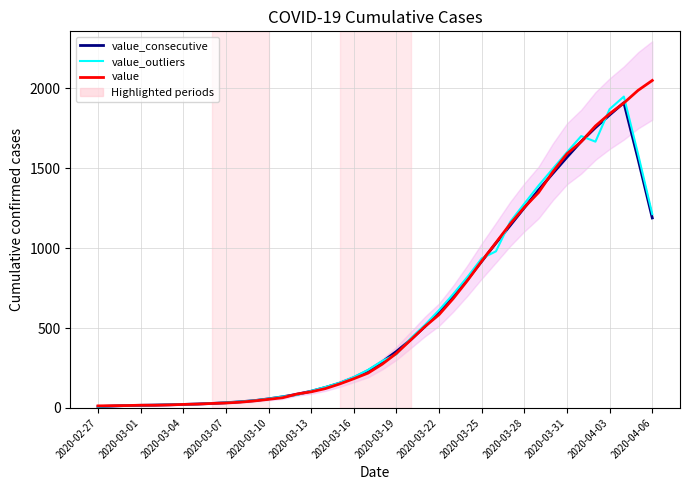

The value_consecutive series shows 85.4 at 14. True or false?

True